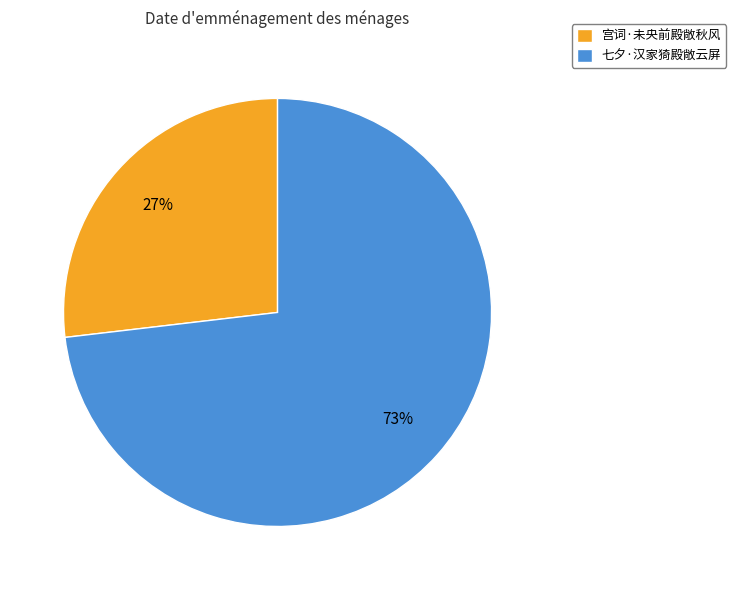

Between 七夕·汉家猗殿敞云屏 and 宫词·未央前殿敞秋风, which is larger?

七夕·汉家猗殿敞云屏